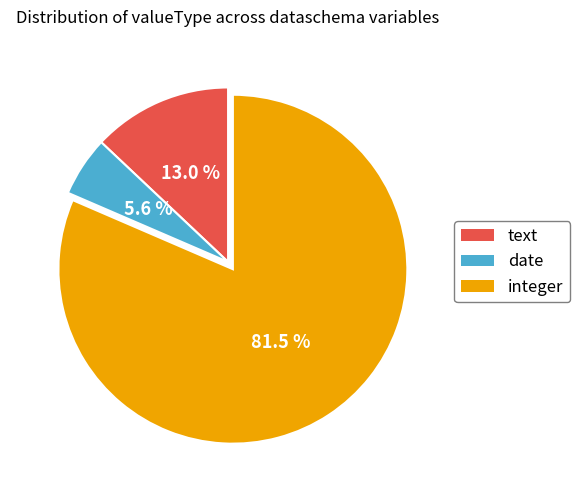

Which slice is the largest?

integer